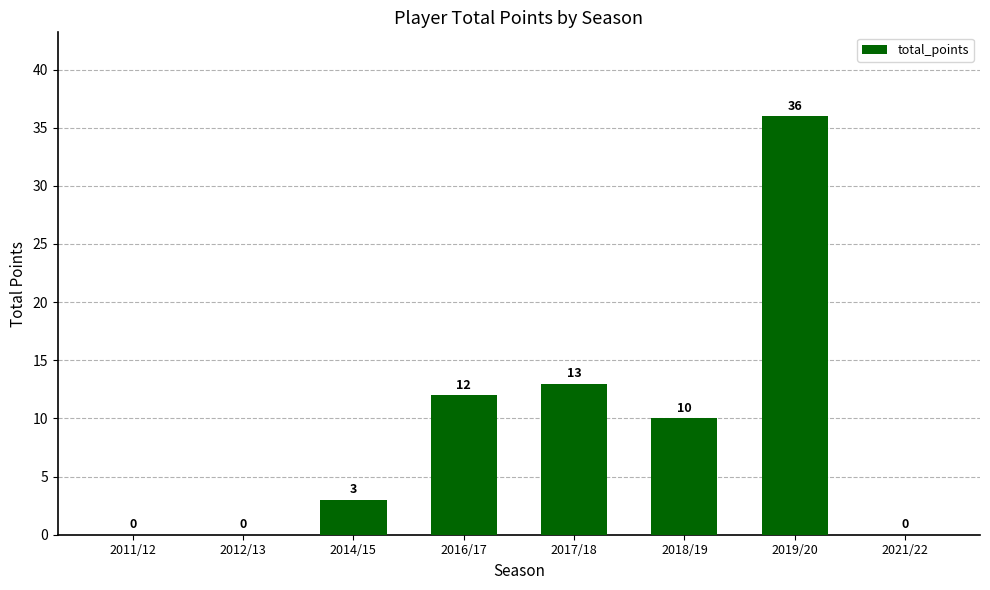

What is the difference between the values at 2021/22 and 2019/20?

36